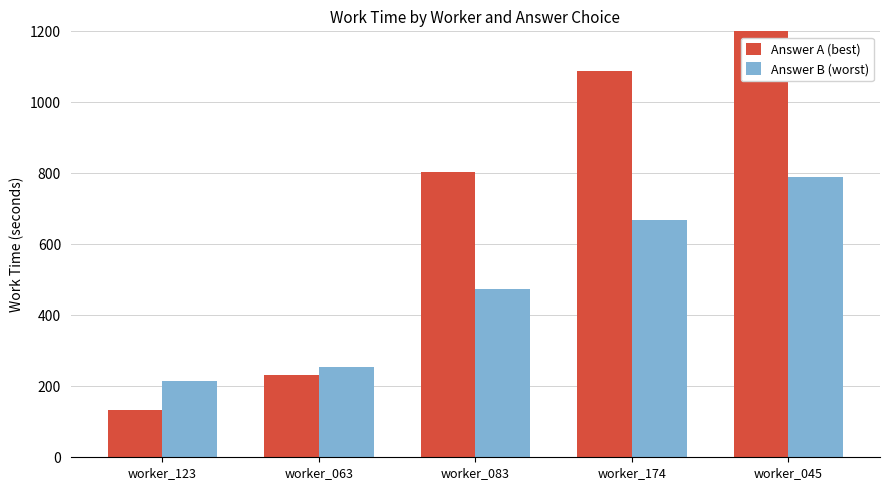

Which series has the largest total across all categories?

Answer A (best)